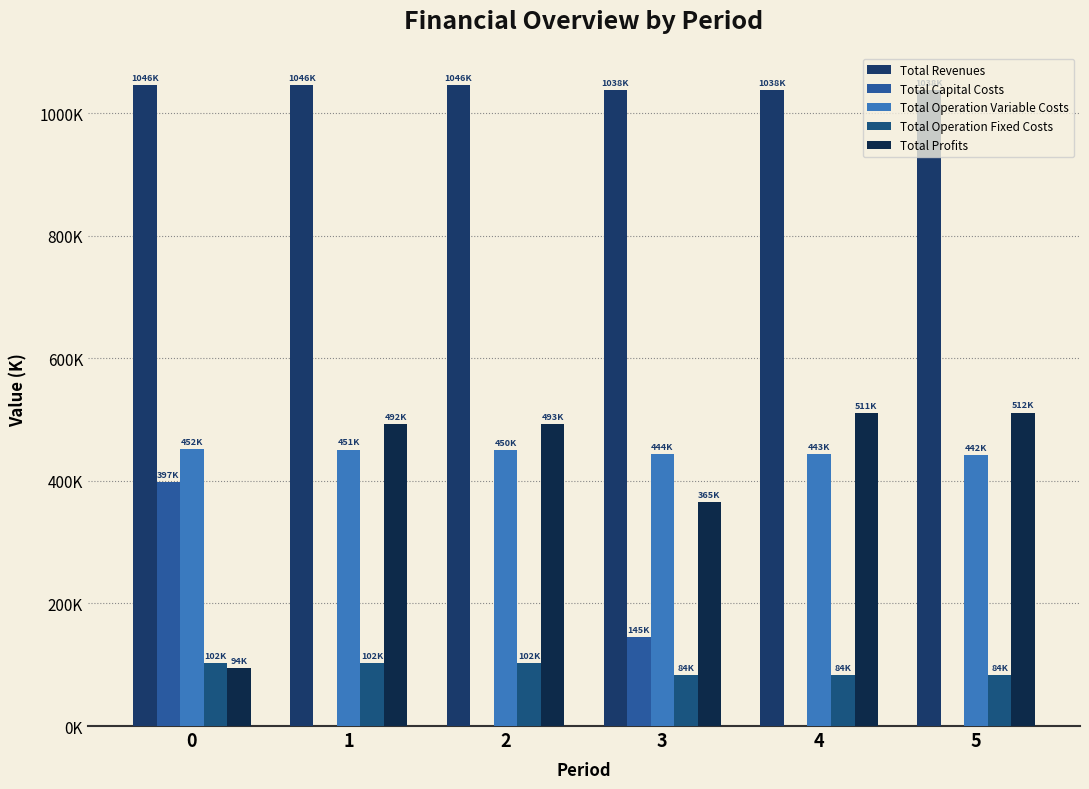

What is the average value of the Total Revenues series?

1041785.4